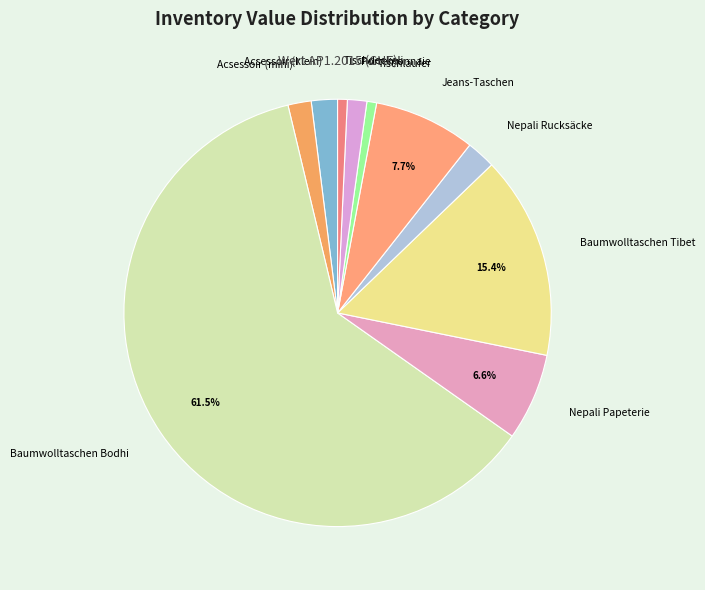

Is the sum of Nepali Papeterie and Acsessoir (mini) greater than half?

No